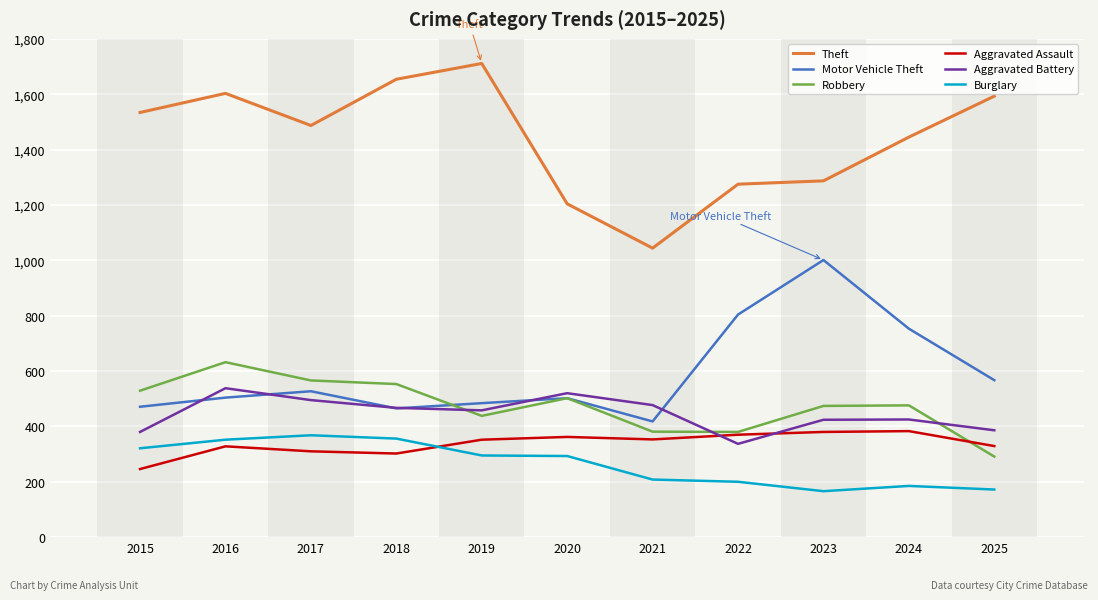

Does the chart have visible grid lines?

Yes